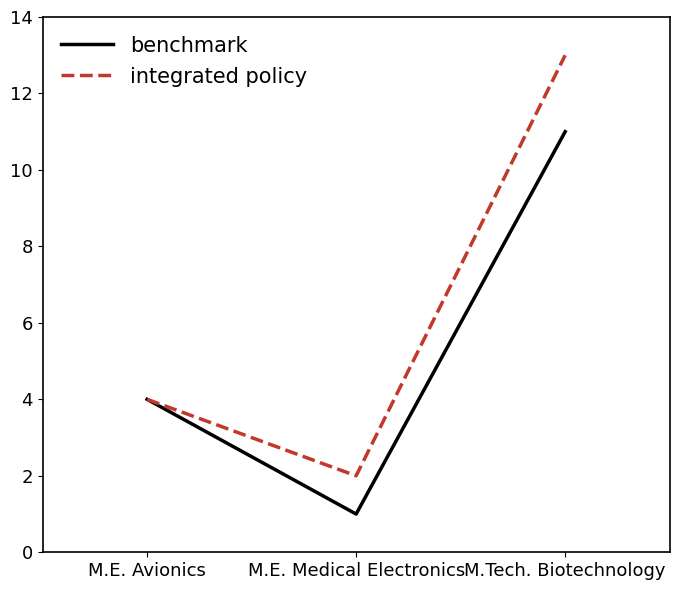

What is the difference between the maximum and minimum values in the benchmark series?

10